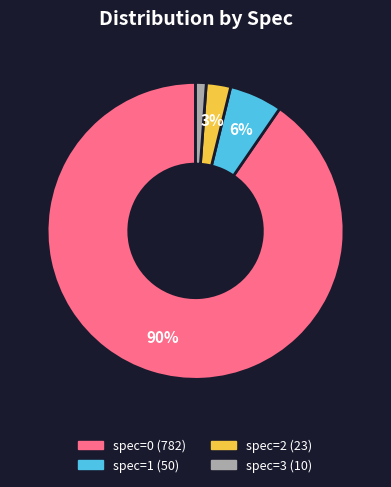

What is the majority slice?

spec=0